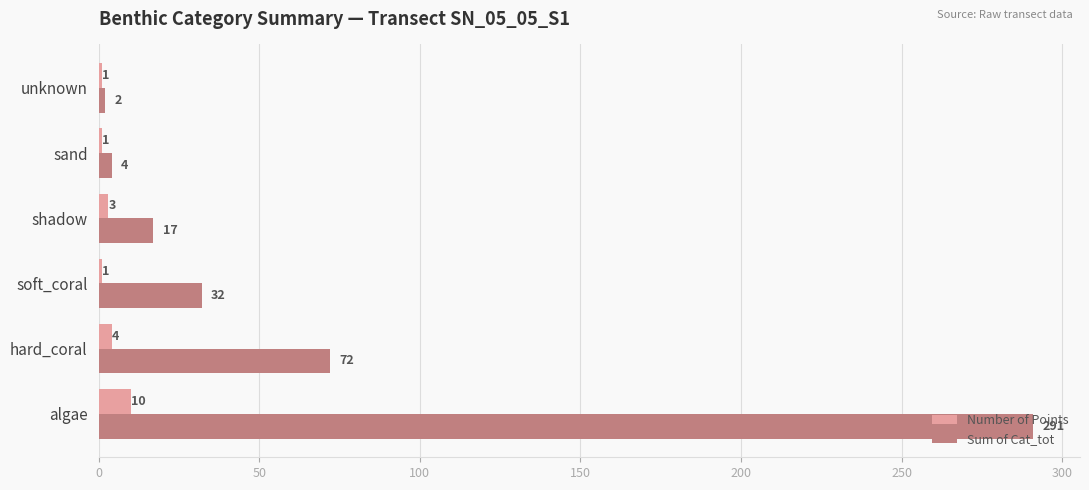

Which series has the widest spread of values?

Sum of Cat_tot